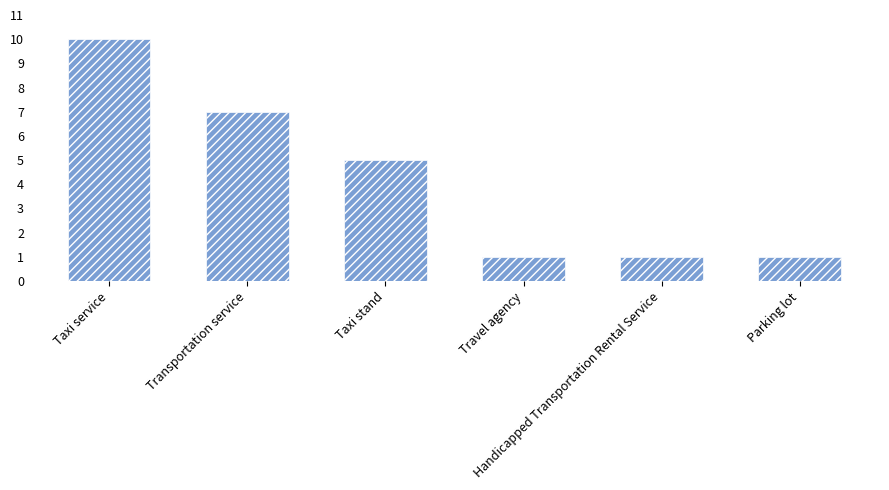

What is the ratio of the value at Taxi stand to the value at Travel agency?

5.0